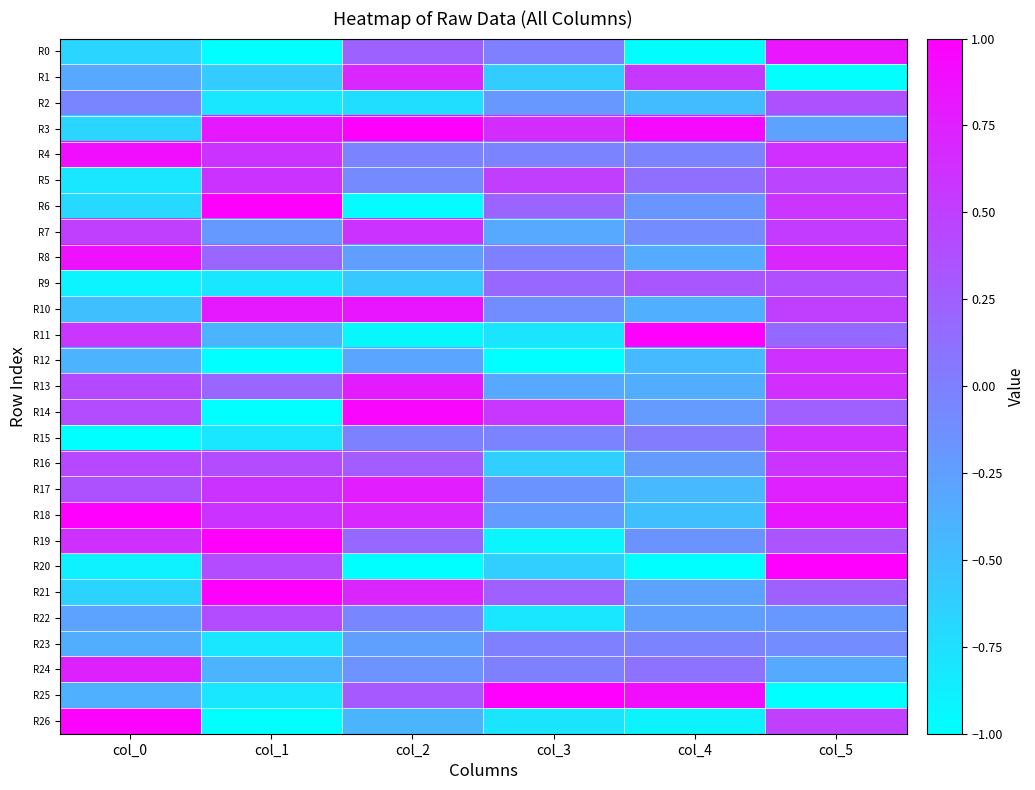

Which series has the widest spread of values?

R20